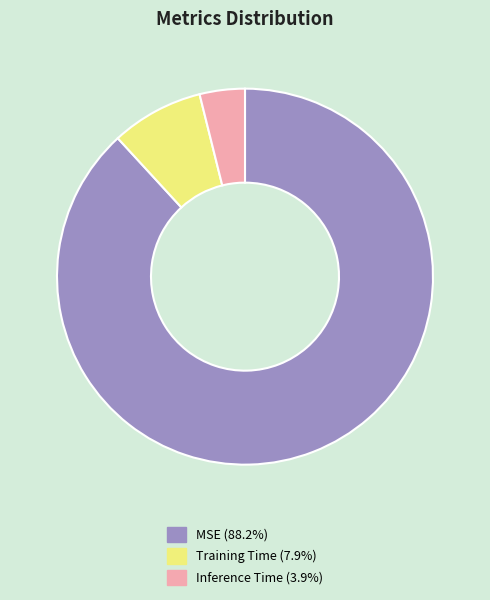

What is the smallest slice in the pie chart?

Inference Time